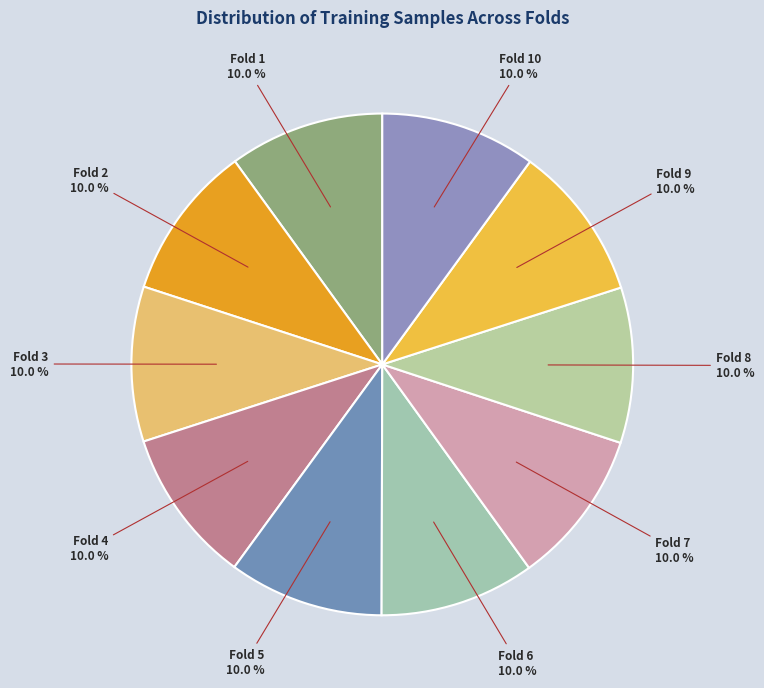

What percentage do Fold 5 and Fold 10 together represent?

20.0%